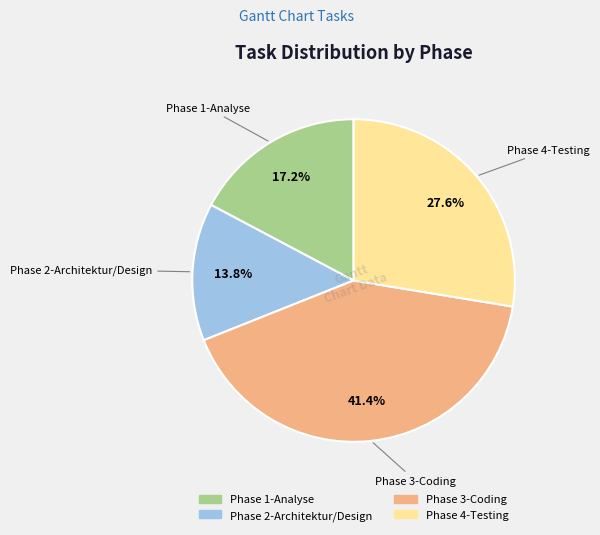

Approximately how many times larger is the value at Phase 1-Analyse compared to Phase 2-Architektur/Design?

1.2